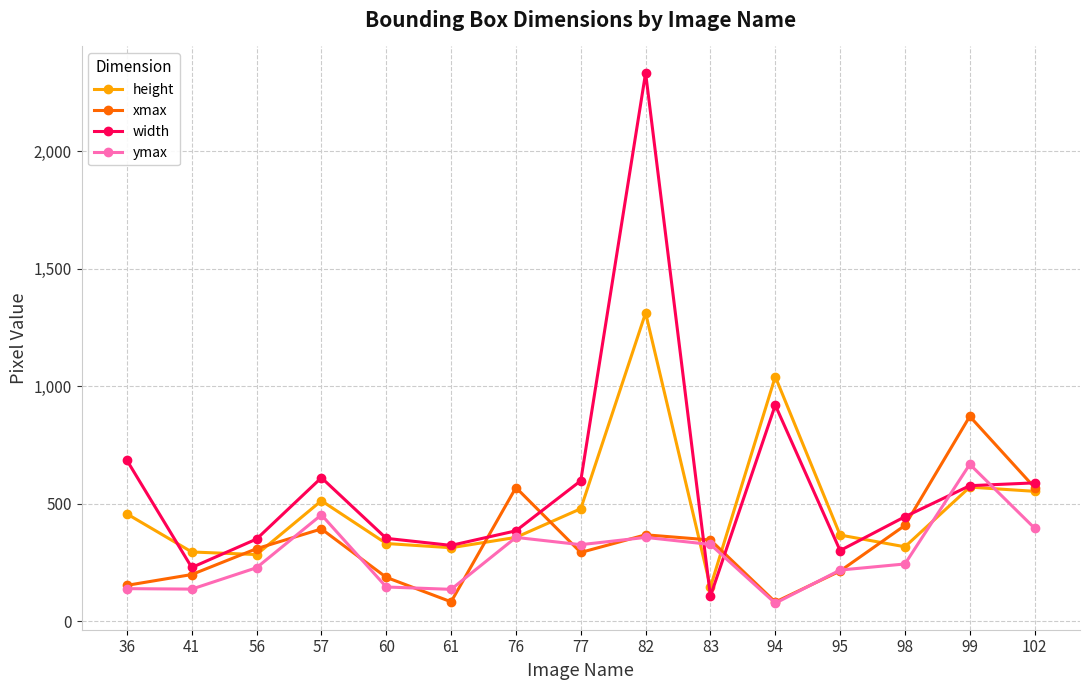

The height series shows 87 at 61. True or false?

False